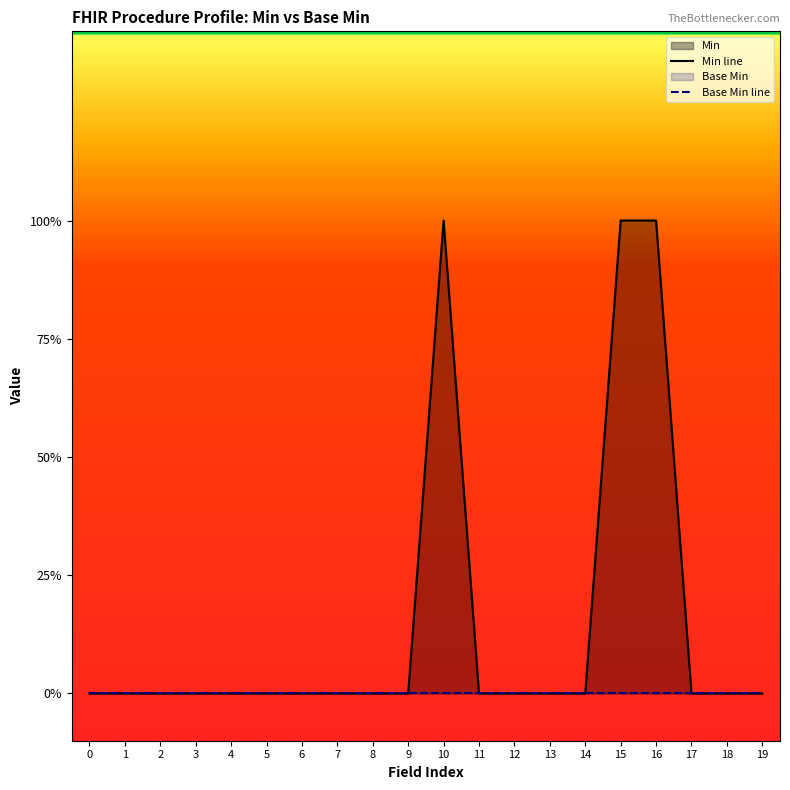

Count the number of categories in the chart.

20